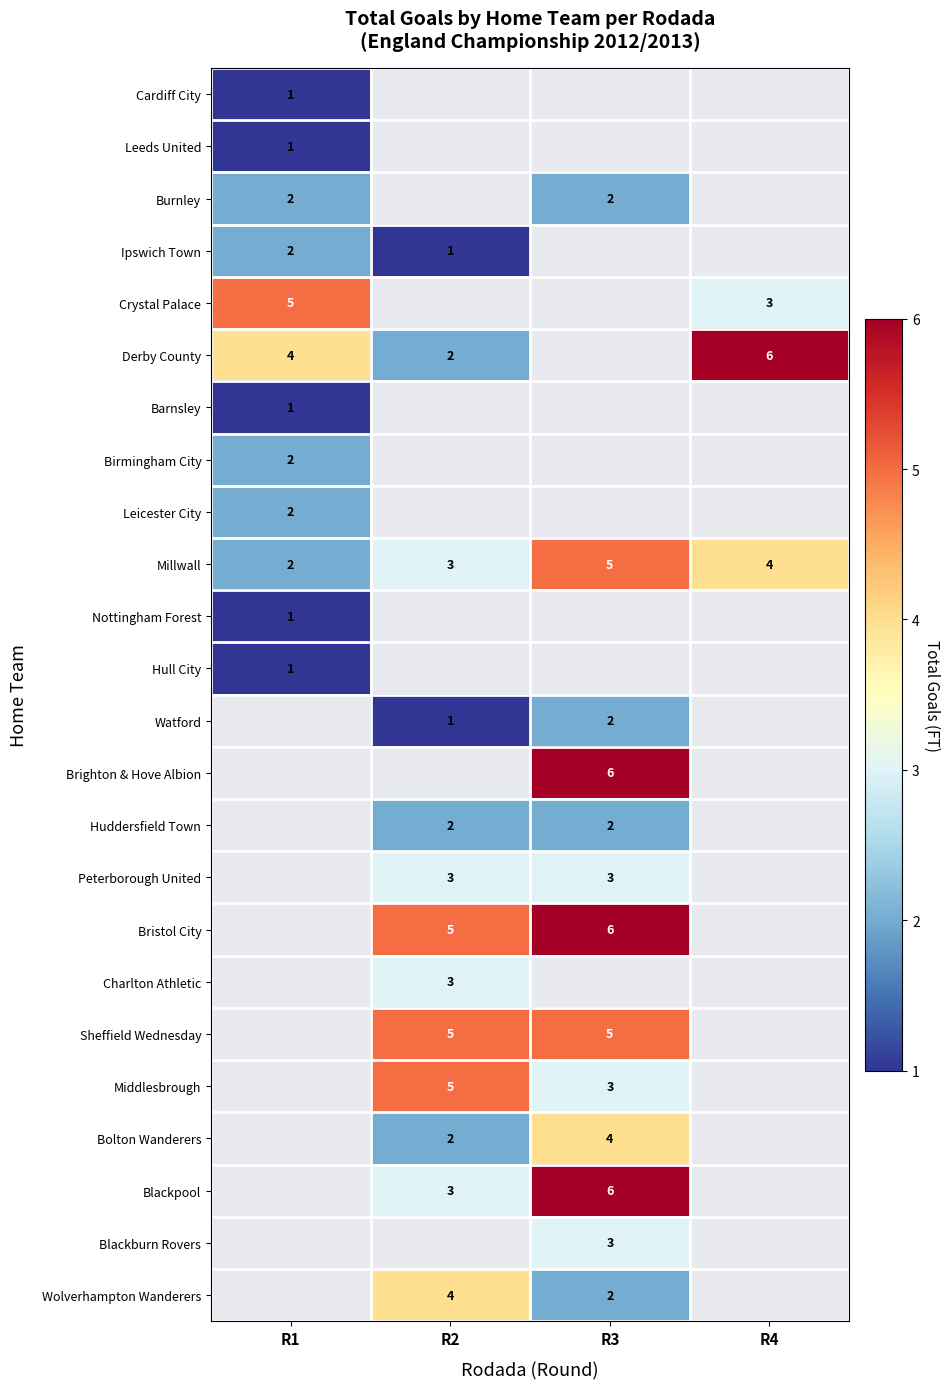

At how many categories does at least one series exceed 3?

4